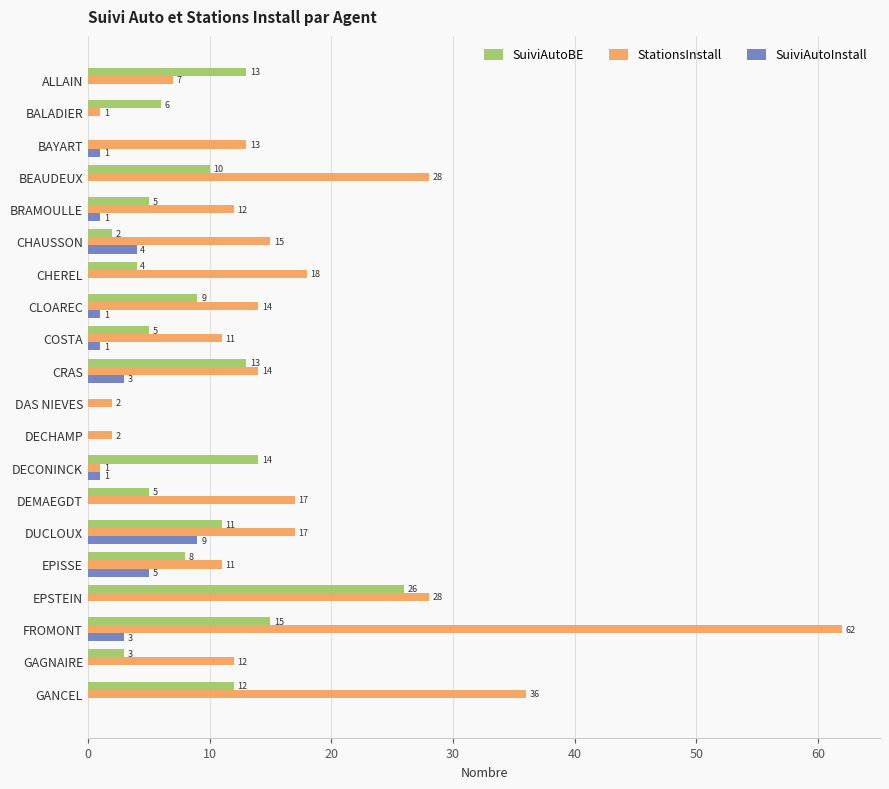

Which series changed the most between BEAUDEUX and CHEREL?

StationsInstall